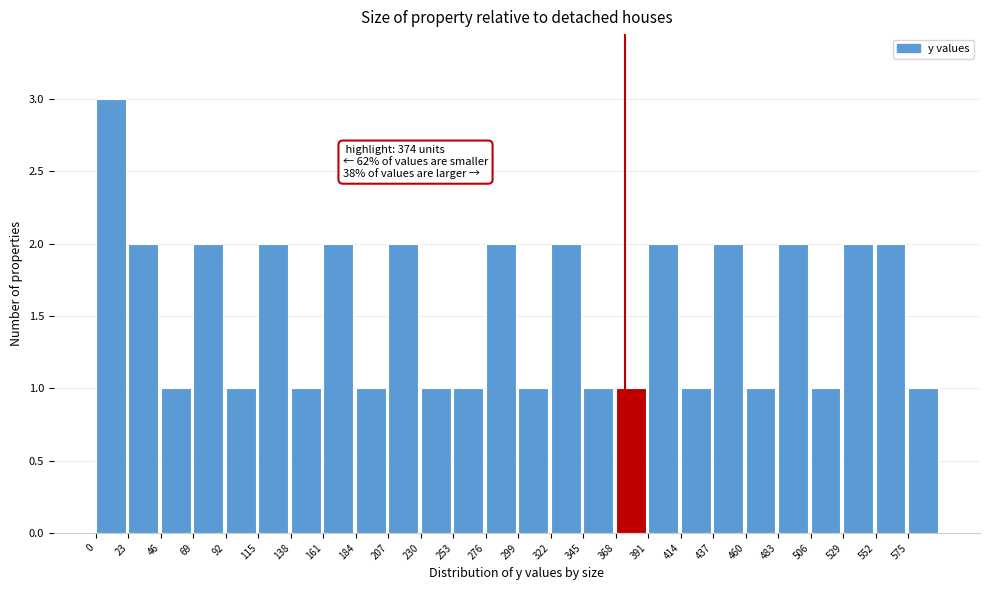

Which range on the x-axis has the tallest bar?

0 to 23